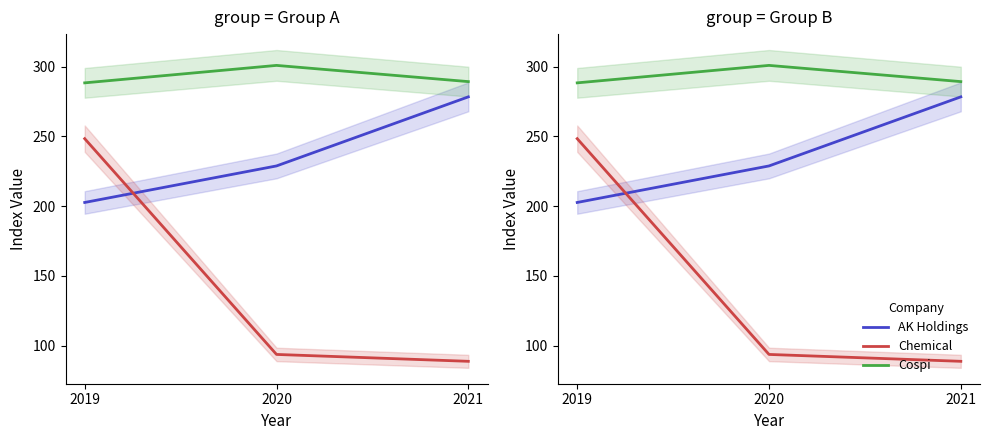

List the series in order of their peak value, lowest first.

Chemical, AK Holdings, Cospi